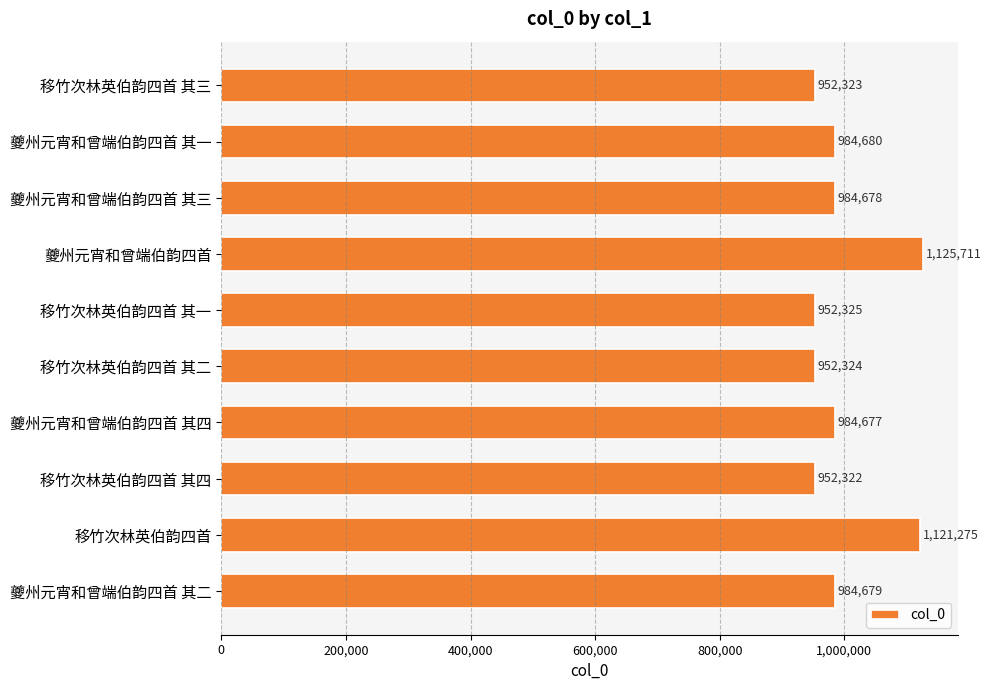

Which label corresponds to the smallest value in the chart?

移竹次林英伯韵四首 其四